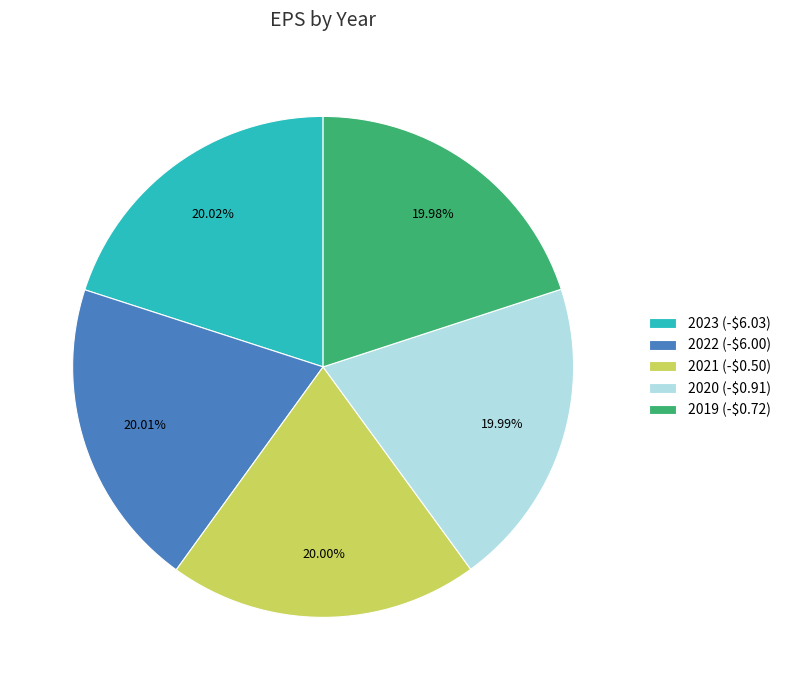

Is 2019 the majority of the pie?

No